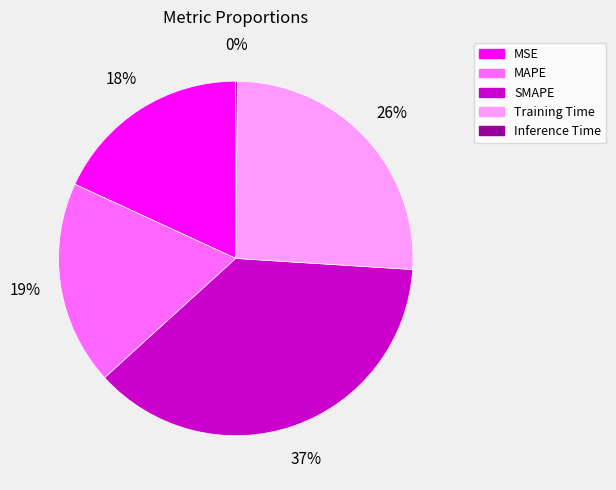

To the nearest percent, what portion does SMAPE represent?

37%